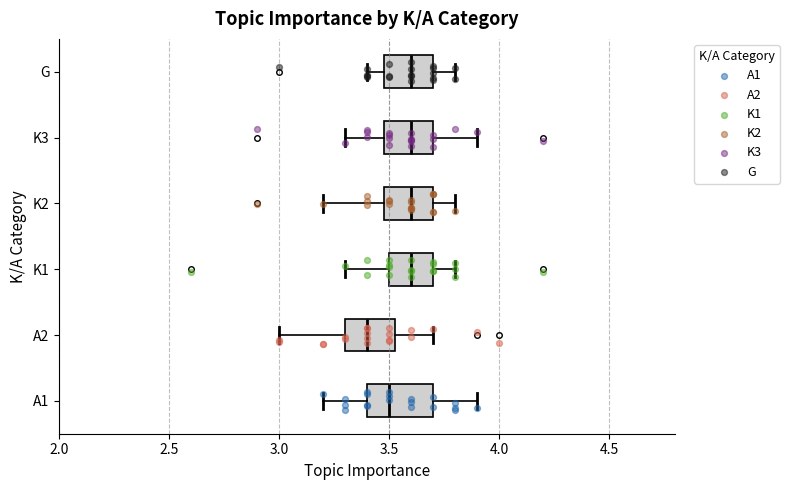

Comparing the boxes themselves (not the whiskers), which one is the widest?

A1